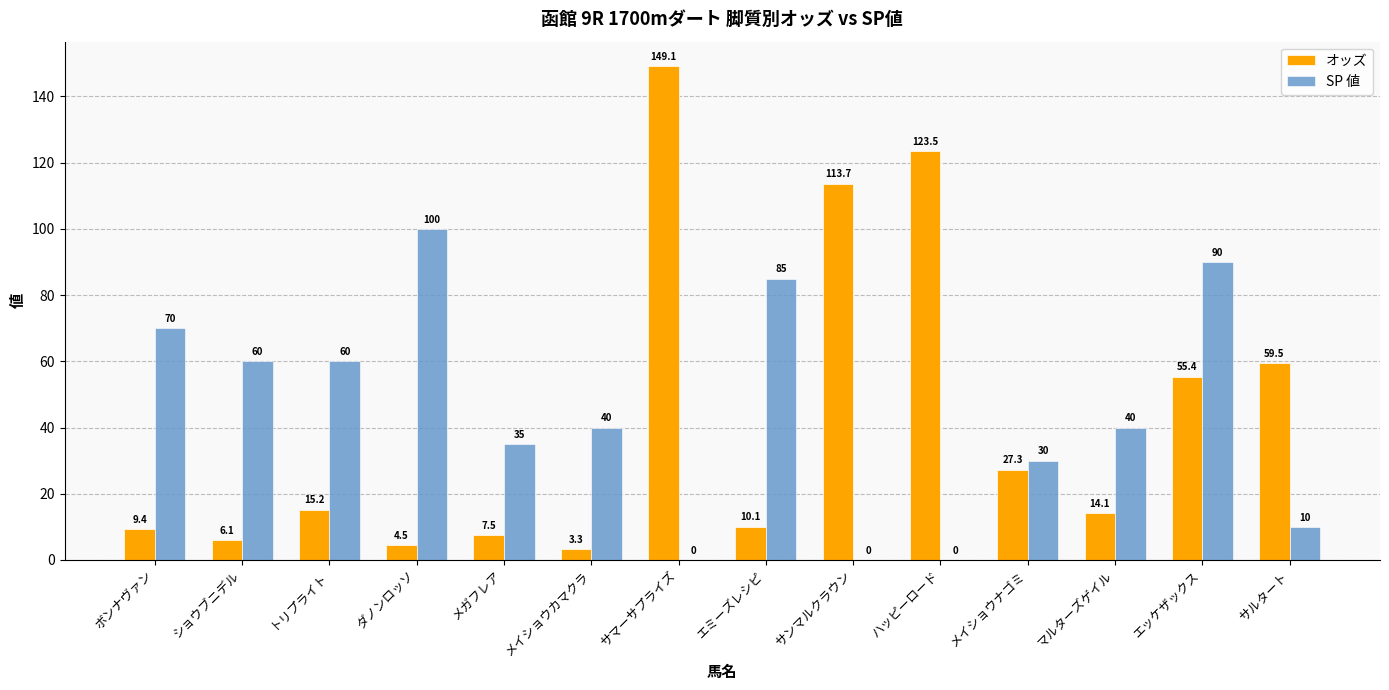

Is it true that SP 値 equals 0.0 at ハッピーロード?

True